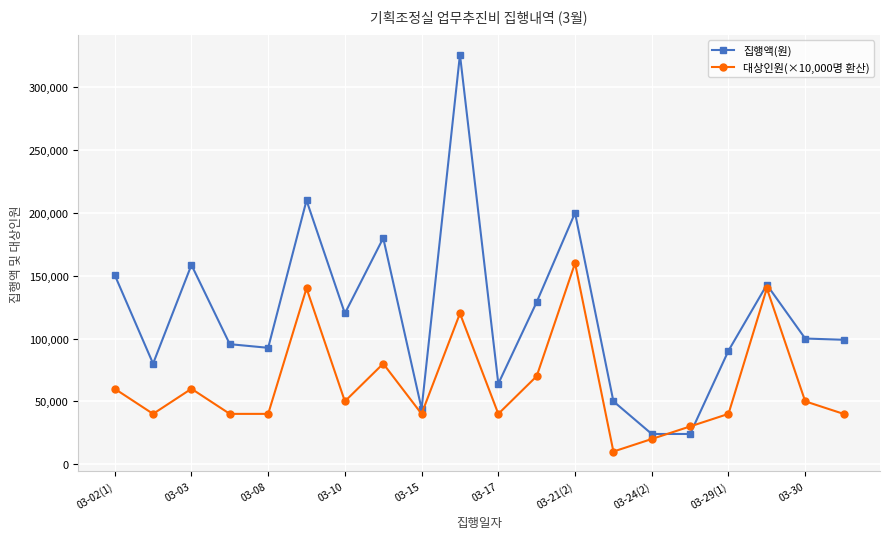

Which series has the widest spread of values?

집행액(원)